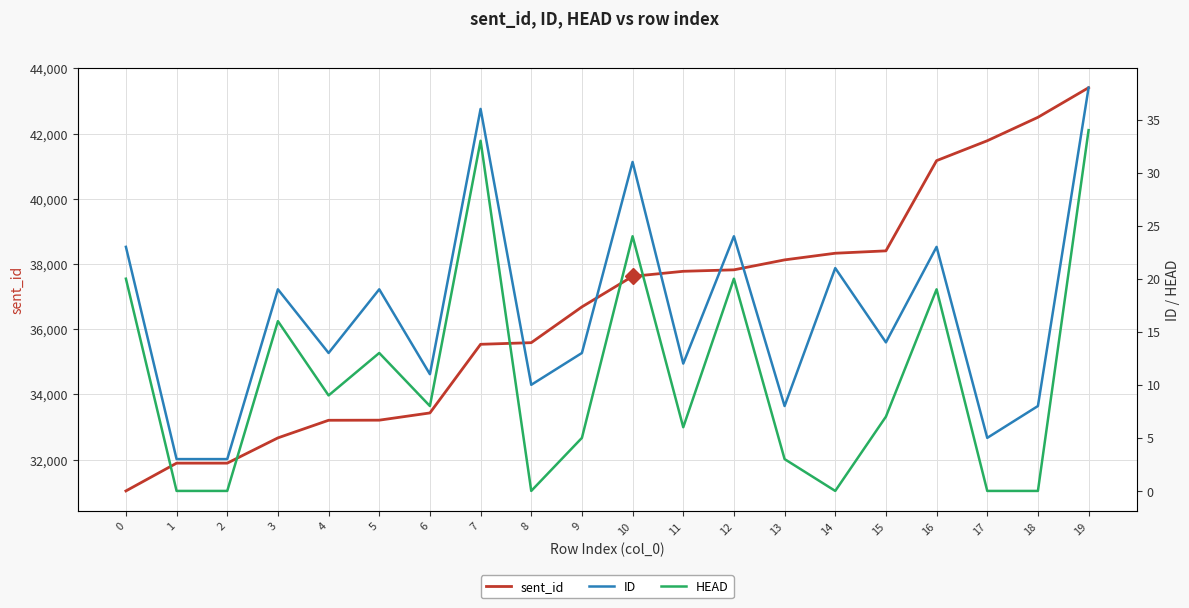

True or false: sent_id and ID intersect in this chart.

False